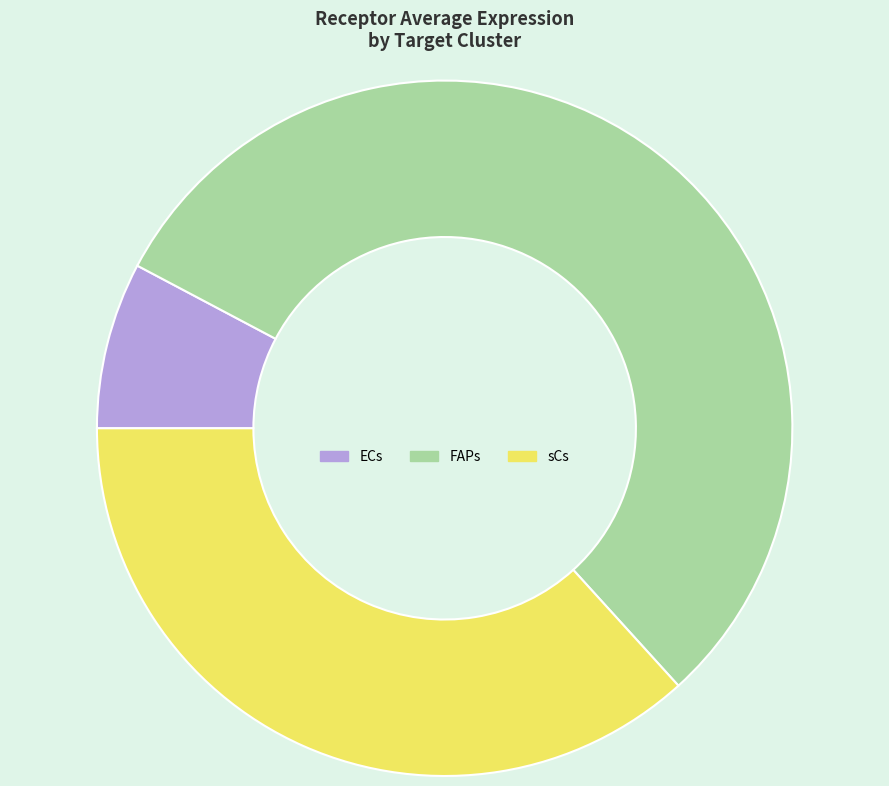

True or false: ECs accounts for 8% of the total.

True